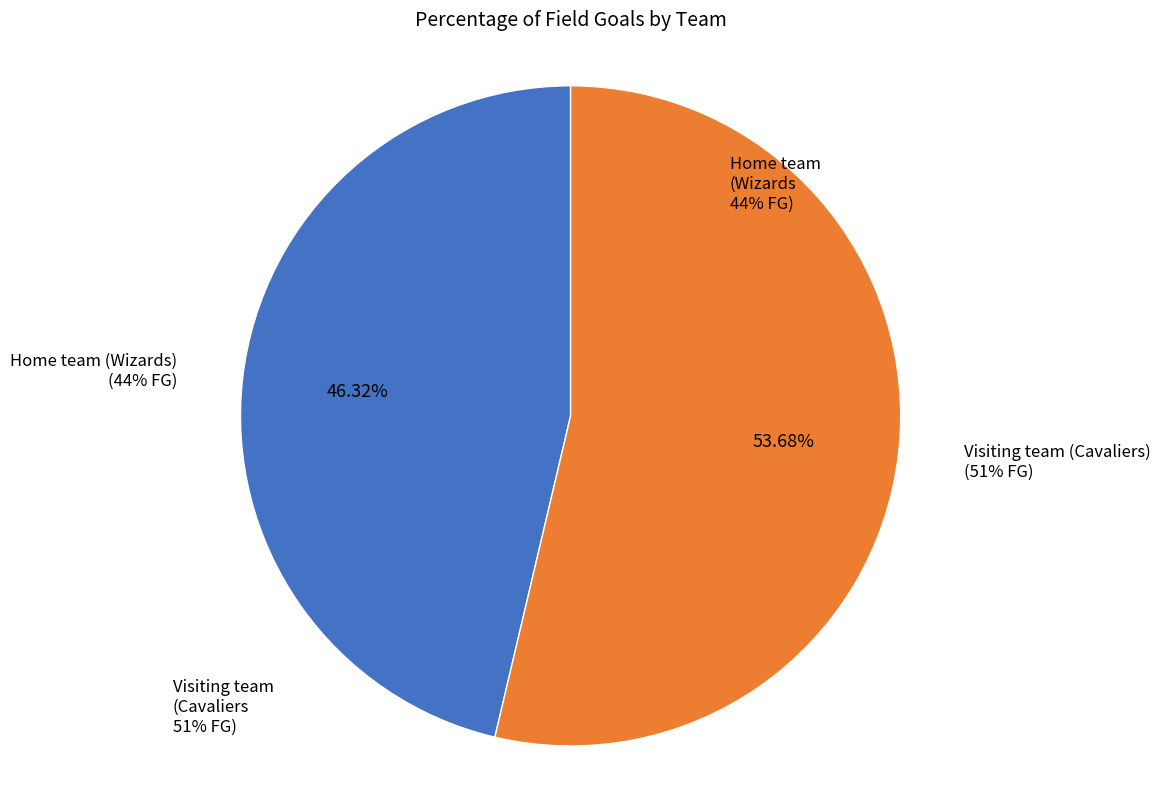

Which category has the smallest portion of the pie?

Home team (Wizards)